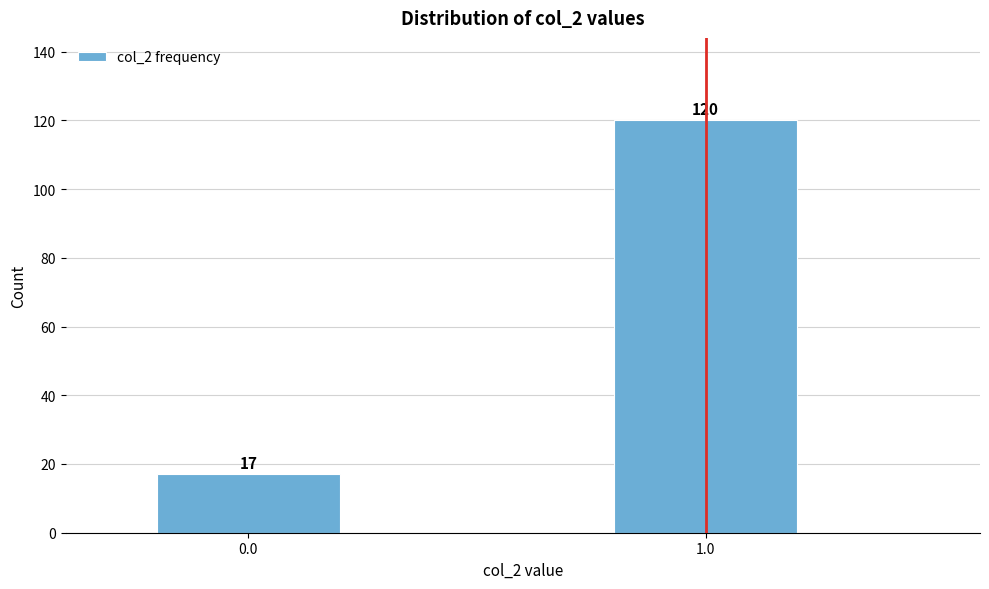

Reading right to left, what are all the values shown in this chart?

1.0=120	0.0=17